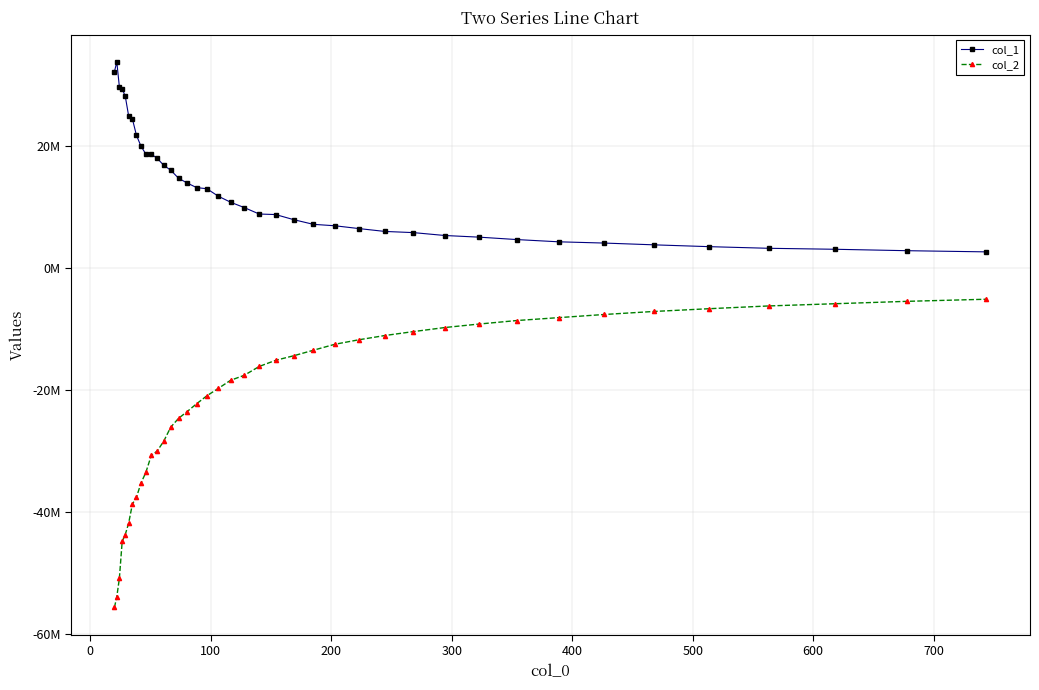

What are all the series names shown in the legend?

col_1, col_2